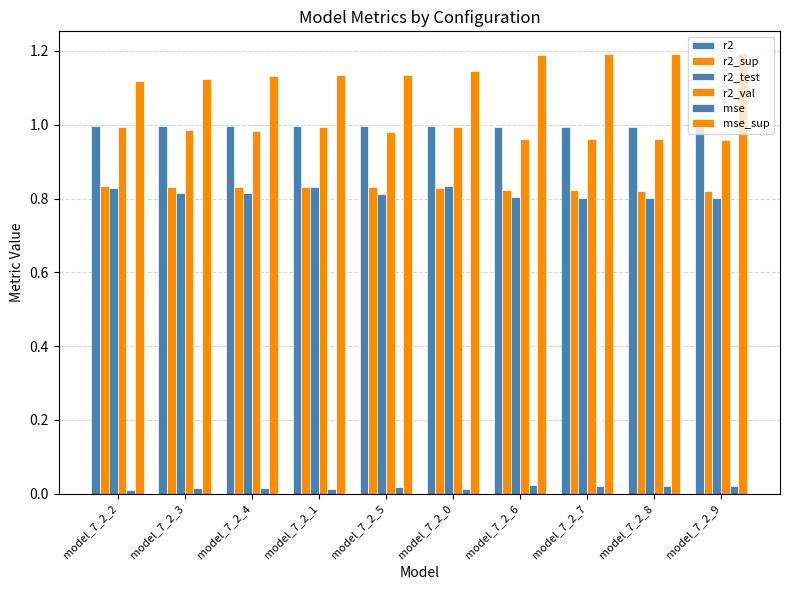

List the series in order of their peak value, highest first.

mse_sup, r2, r2_val, r2_test, r2_sup, mse